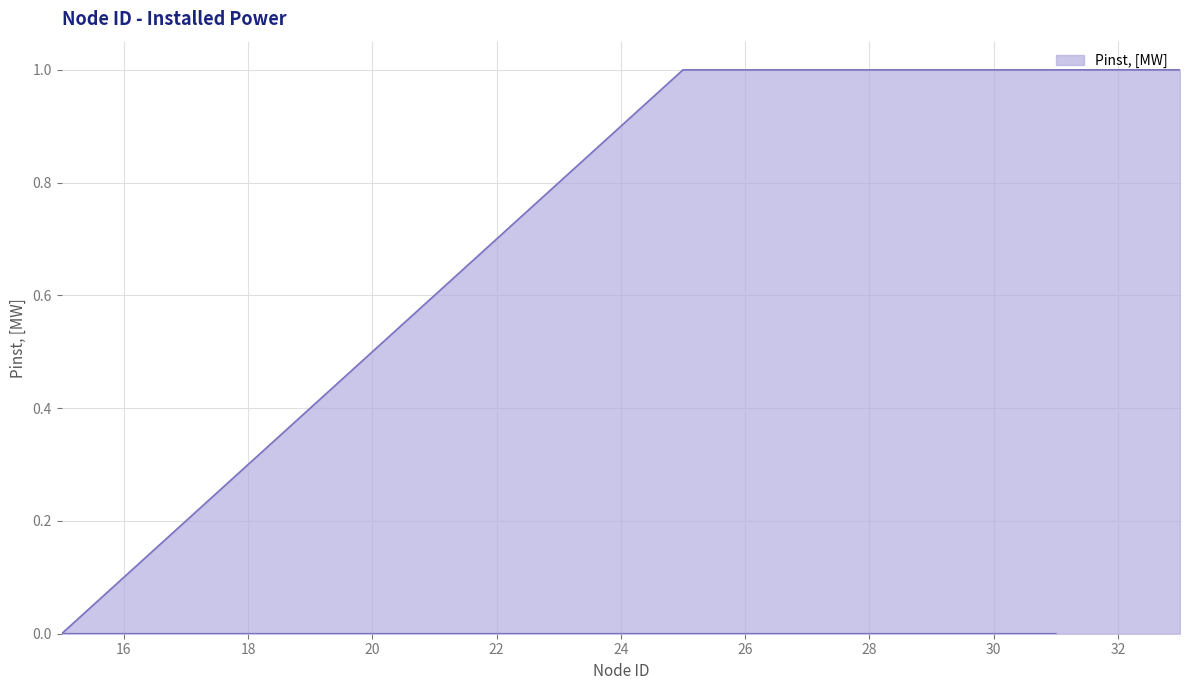

What is the value of the 2nd point from the left?

1